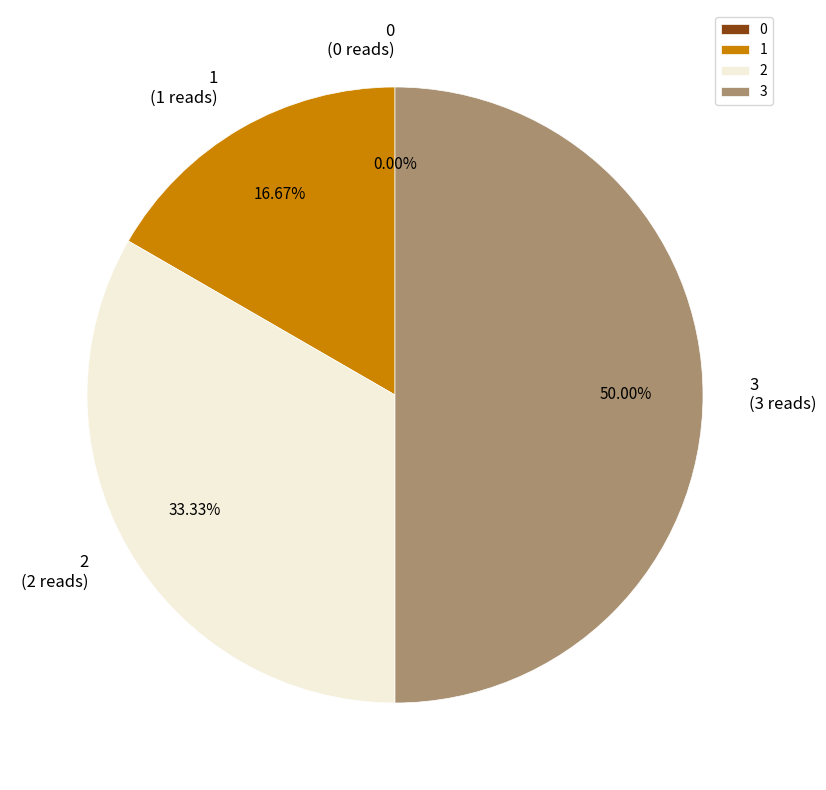

Between 0 and 2, which is larger?

2